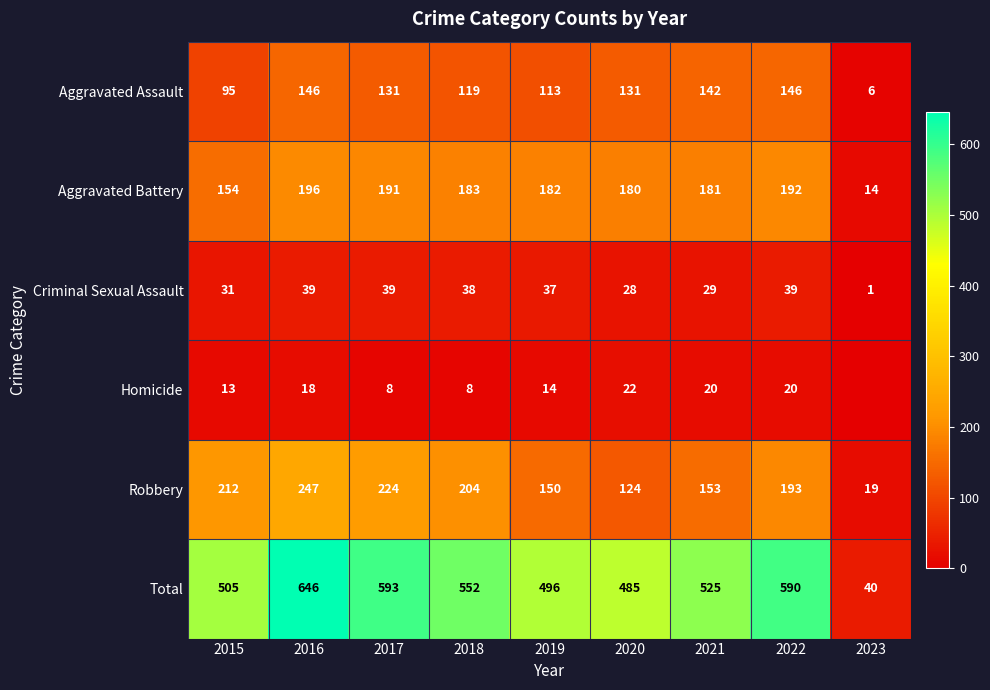

Which has a higher value, 2018 or 2015?

2018